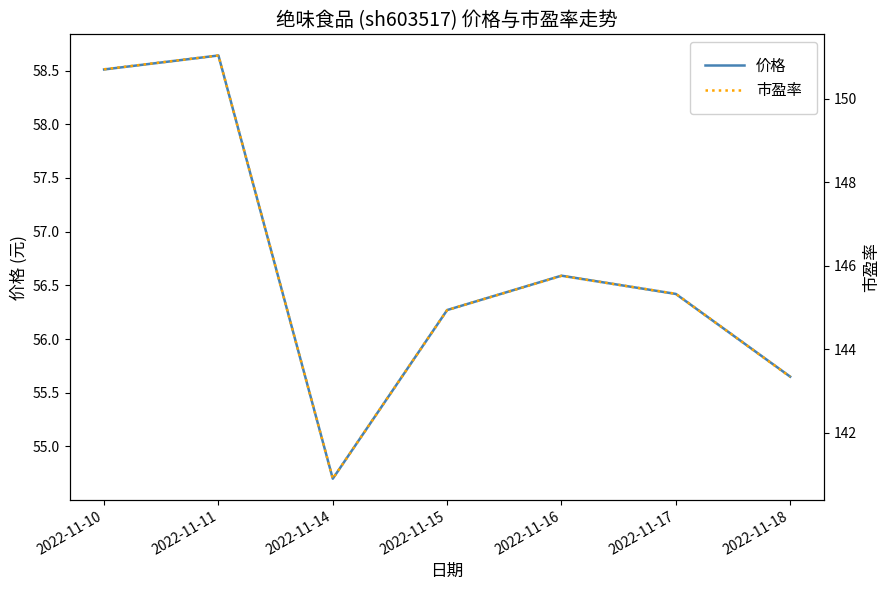

At how many categories does at least one series exceed 81?

7